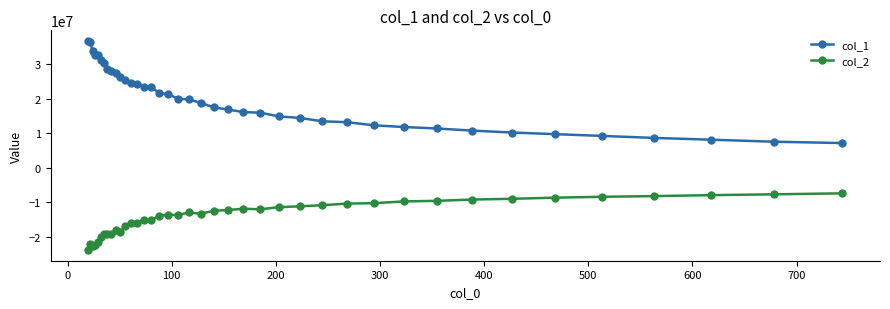

What is the sum of all col_1 values?

795913114.2